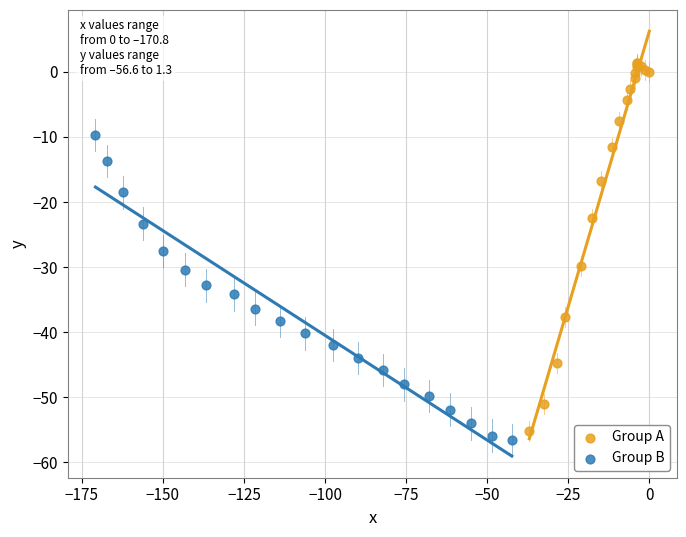

Which series has the largest Y range (max minus min)?

Group A